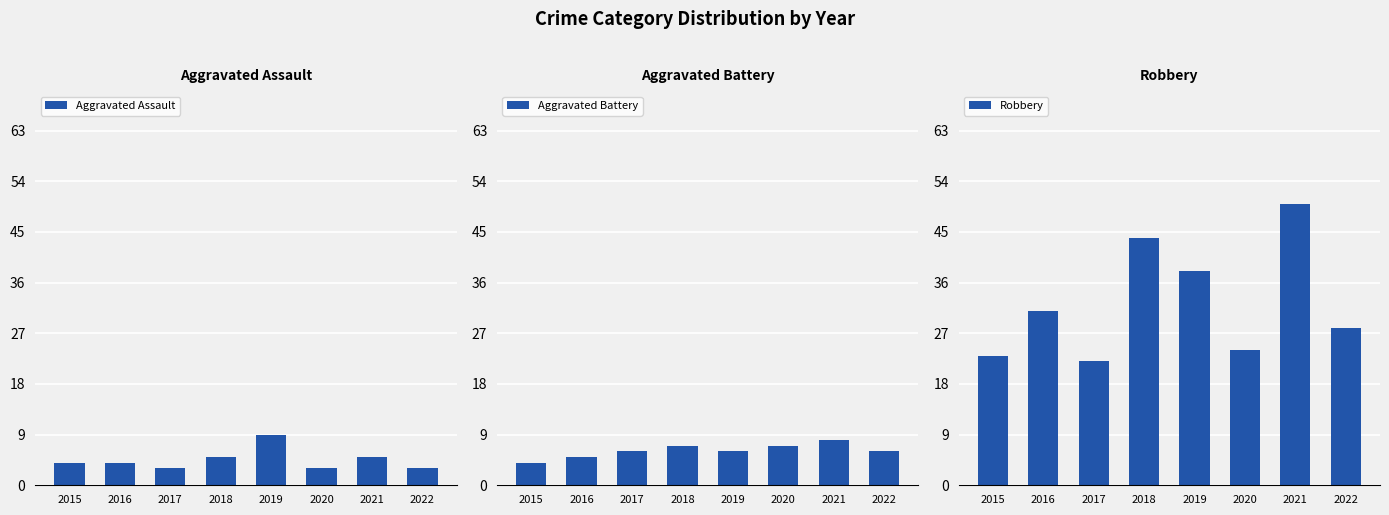

What is the difference between the Aggravated Assault values at 2022 and 2019?

6